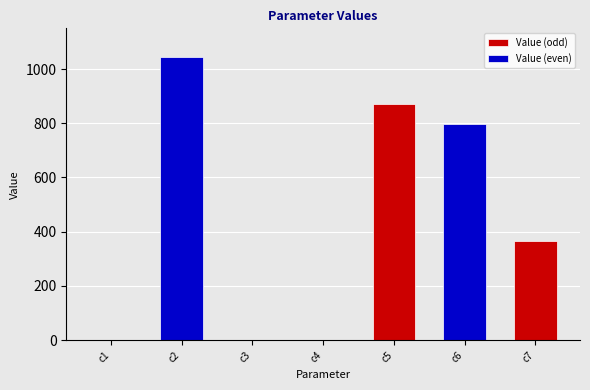

What is the ratio of the value at c6 to the value at c7?

2.2